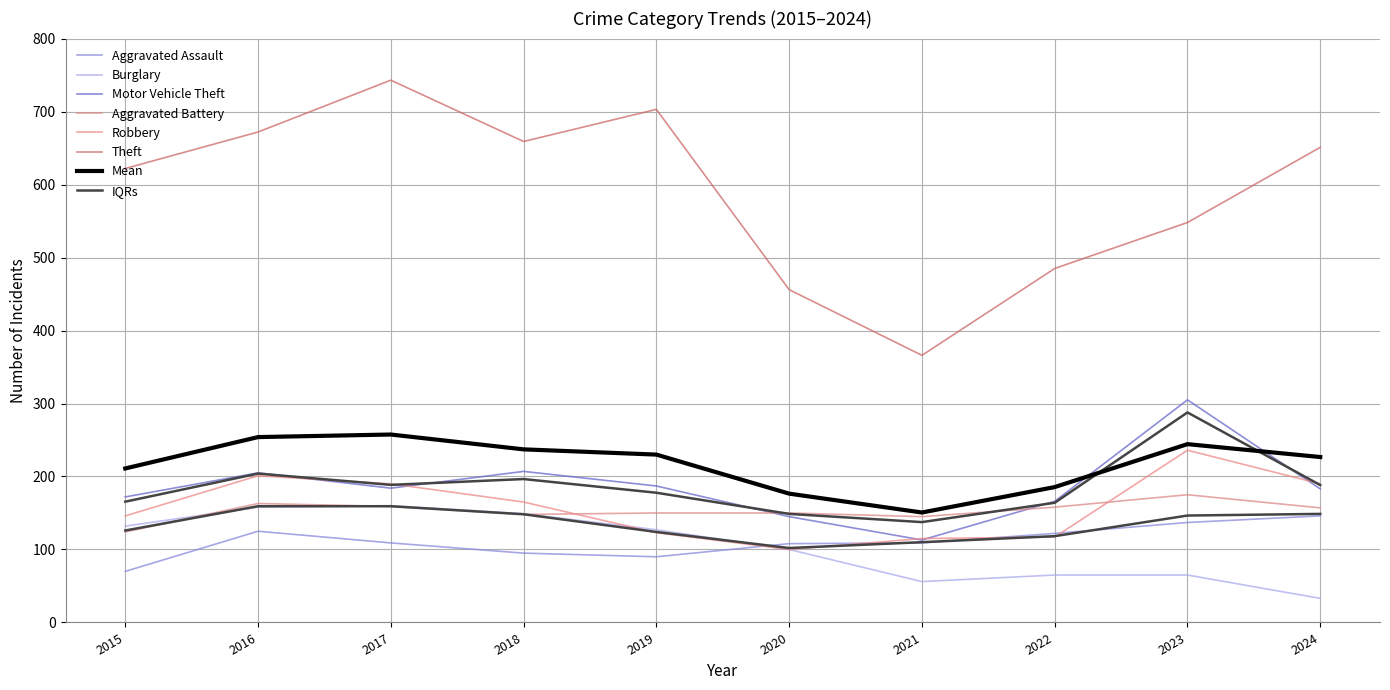

What is the total value across all series at 2017?

1545